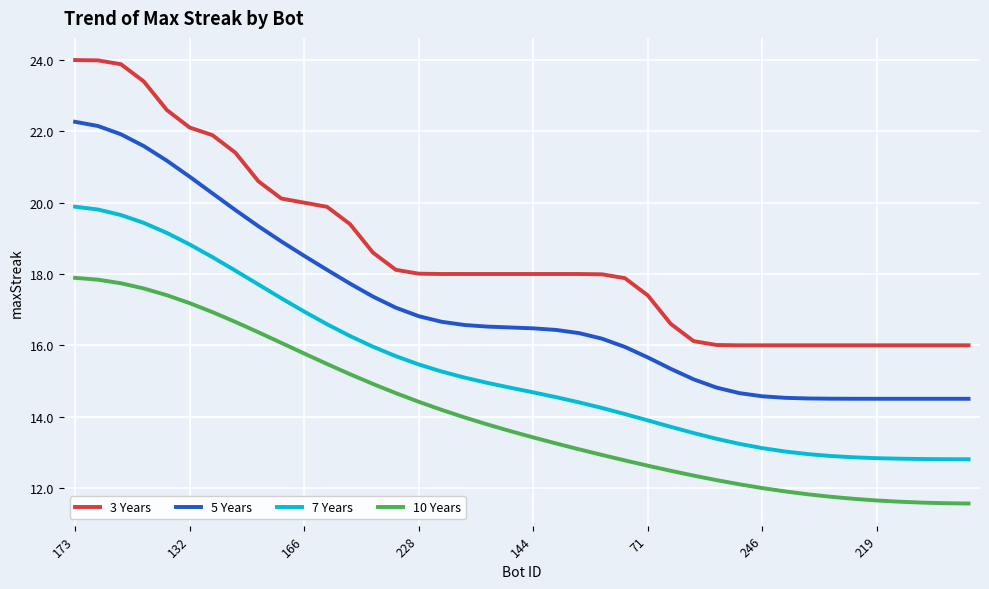

List the series in order of their overall mean, highest first.

3 Years, 5 Years, 7 Years, 10 Years